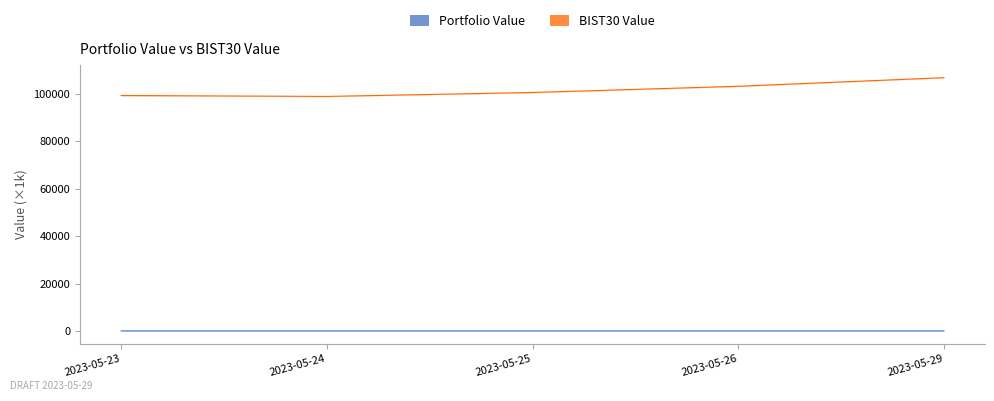

Reading right to left, what are all the values shown in this chart?

2023-05-29=106.7	2023-05-26=103.0	2023-05-25=100.4	2023-05-24=98.8	2023-05-23=99.2